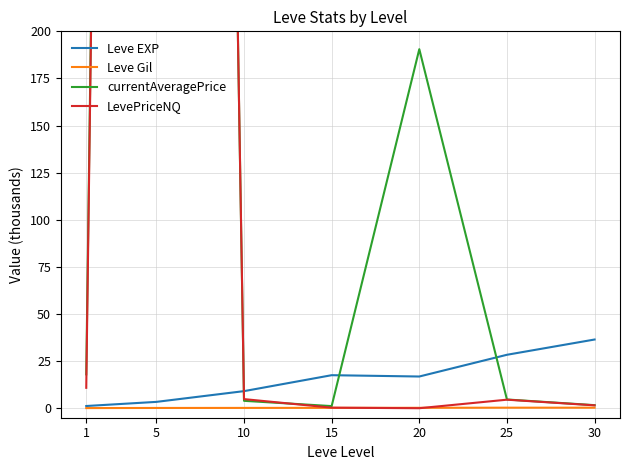

Rank the categories by Leve Gil value from highest to lowest.

25, 30, 20, 15, 10, 5, 1